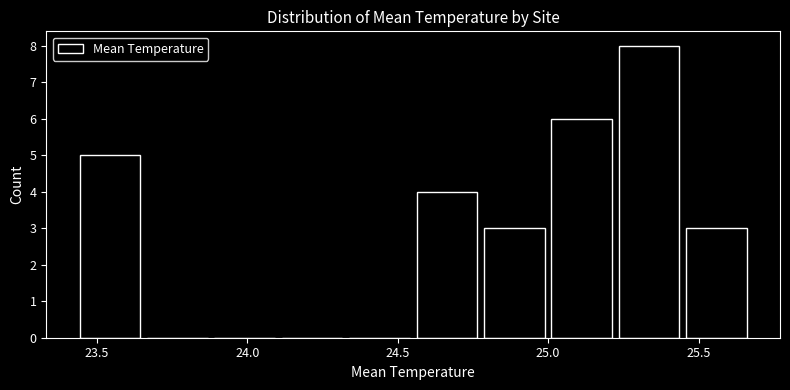

Reading left to right, transcribe this chart: for each bar, give the range it covers on the x-axis and its height. Neither the bar edges nor the heights are printed on the chart, so give them approximately, as read against the axes.

23.45 to 23.65: 5
23.65 to 23.90: 0
23.90 to 24.10: 0
24.10 to 24.35: 0
24.35 to 24.55: 0
24.55 to 24.80: 4
24.80 to 25.00: 3
25.00 to 25.20: 6
25.20 to 25.45: 8
25.45 to 25.65: 3